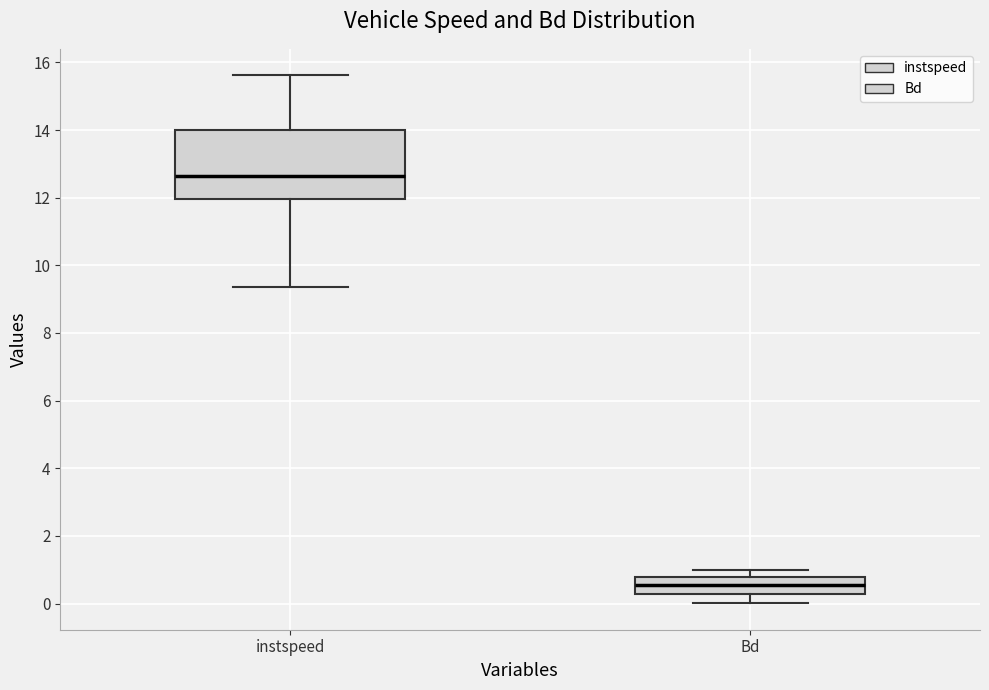

Comparing the boxes themselves (not the whiskers), which one is the tallest?

instspeed